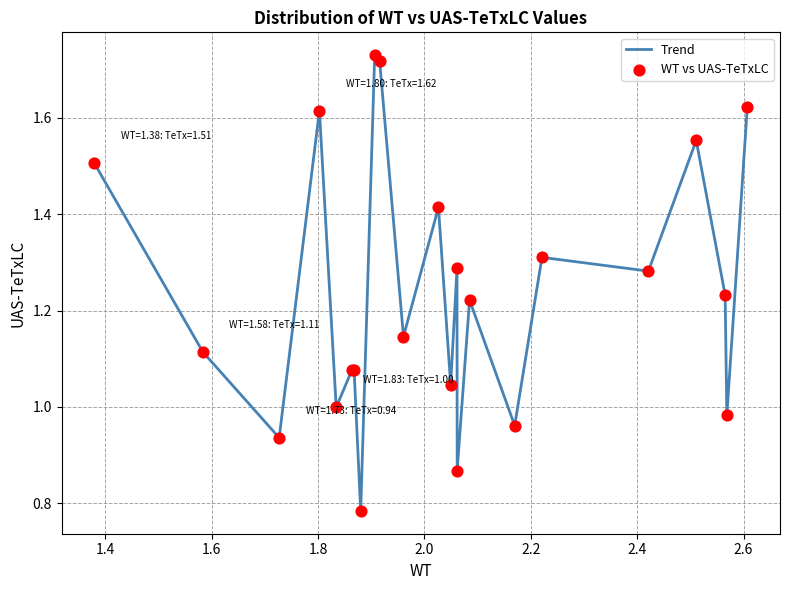

How many lines are shown in the chart?

1